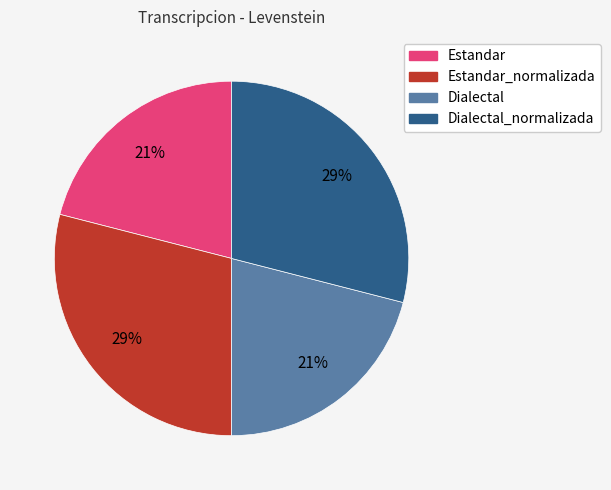

Is there any slice that represents more than half of the pie?

No